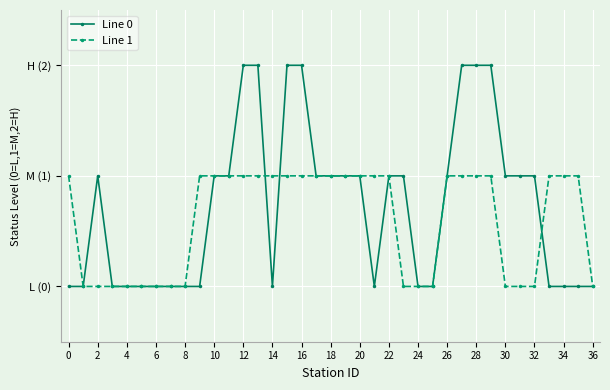

How many interior local peaks does the Line 0 series have?

1